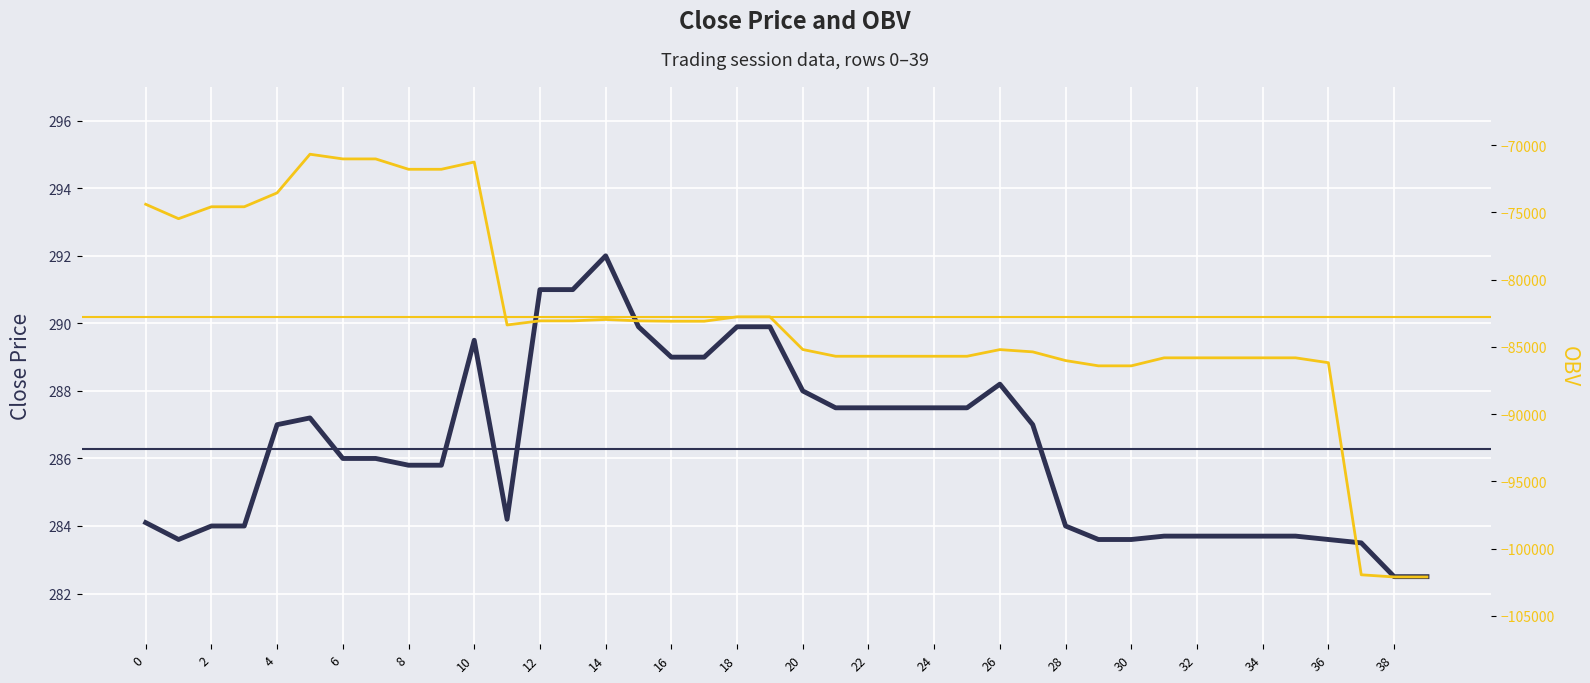

The value of OBV at 27 is -37710.4. True or false?

False